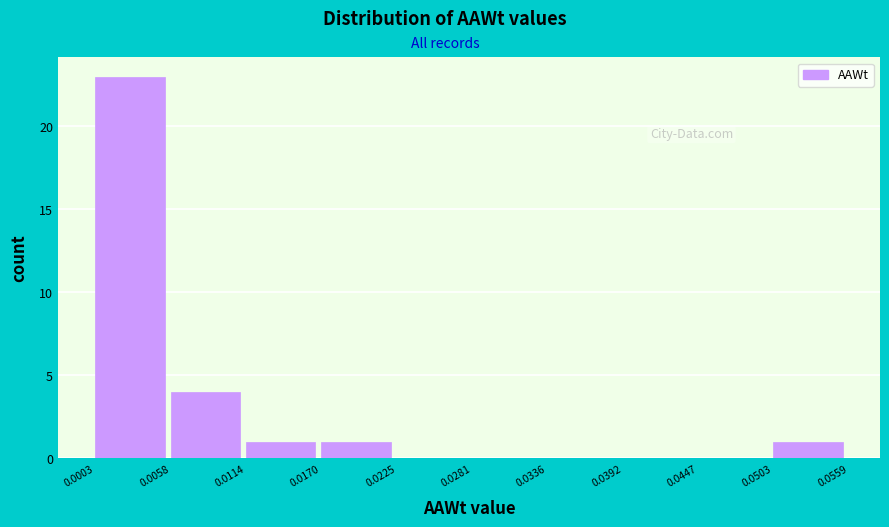

Reading left to right, transcribe this chart: for each bar, give the range it covers on the x-axis and its height. The values are not printed on the chart, so give them approximately, as read against the axis.

0.0003 to 0.0058: 23
0.0058 to 0.0114: 4
0.0114 to 0.0170: 1
0.0170 to 0.0225: 1
0.0225 to 0.0281: 0
0.0281 to 0.0336: 0
0.0336 to 0.0392: 0
0.0392 to 0.0447: 0
0.0447 to 0.0503: 0
0.0503 to 0.0559: 1